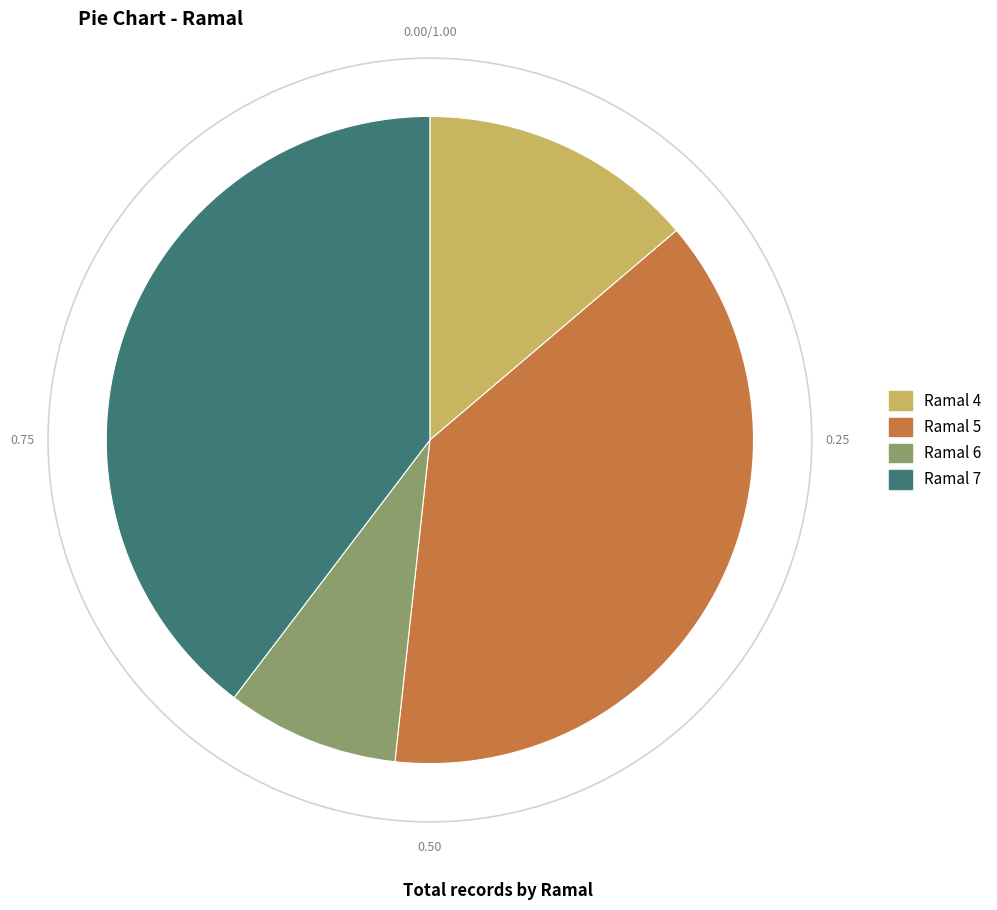

What is the change in value from 4 to 5?

+14